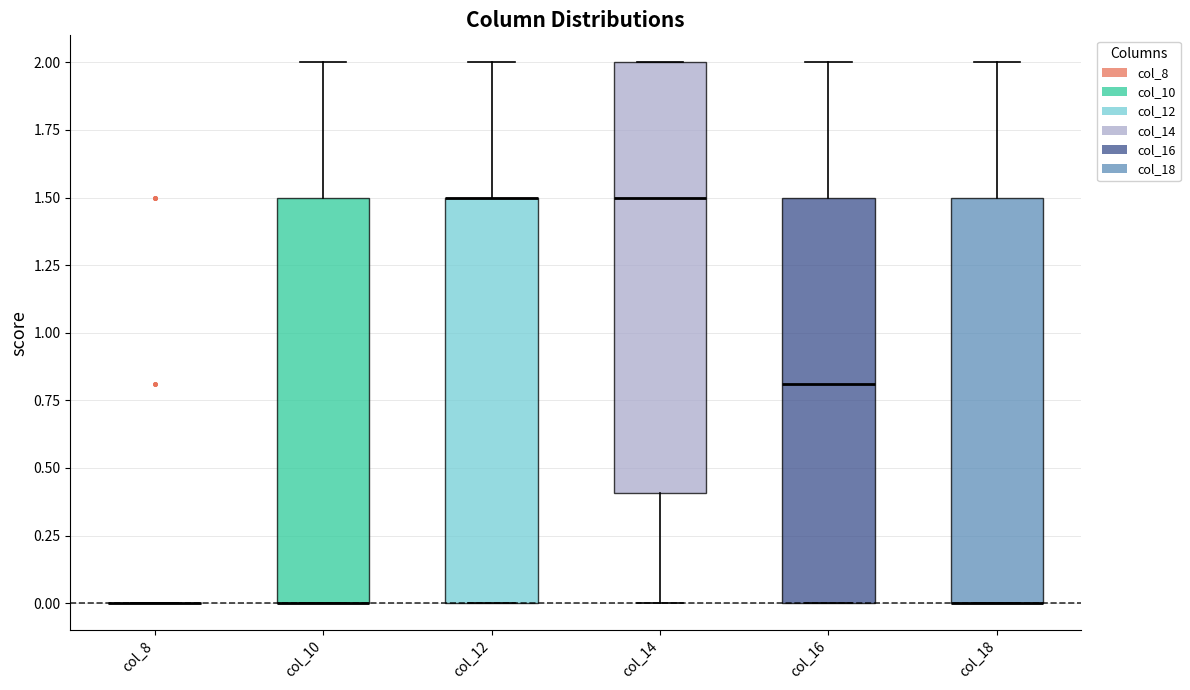

Where is the lower edge of the box for col_10 on the y-axis? The values are not printed on the chart, so give them approximately, as read against the axis.

0.0